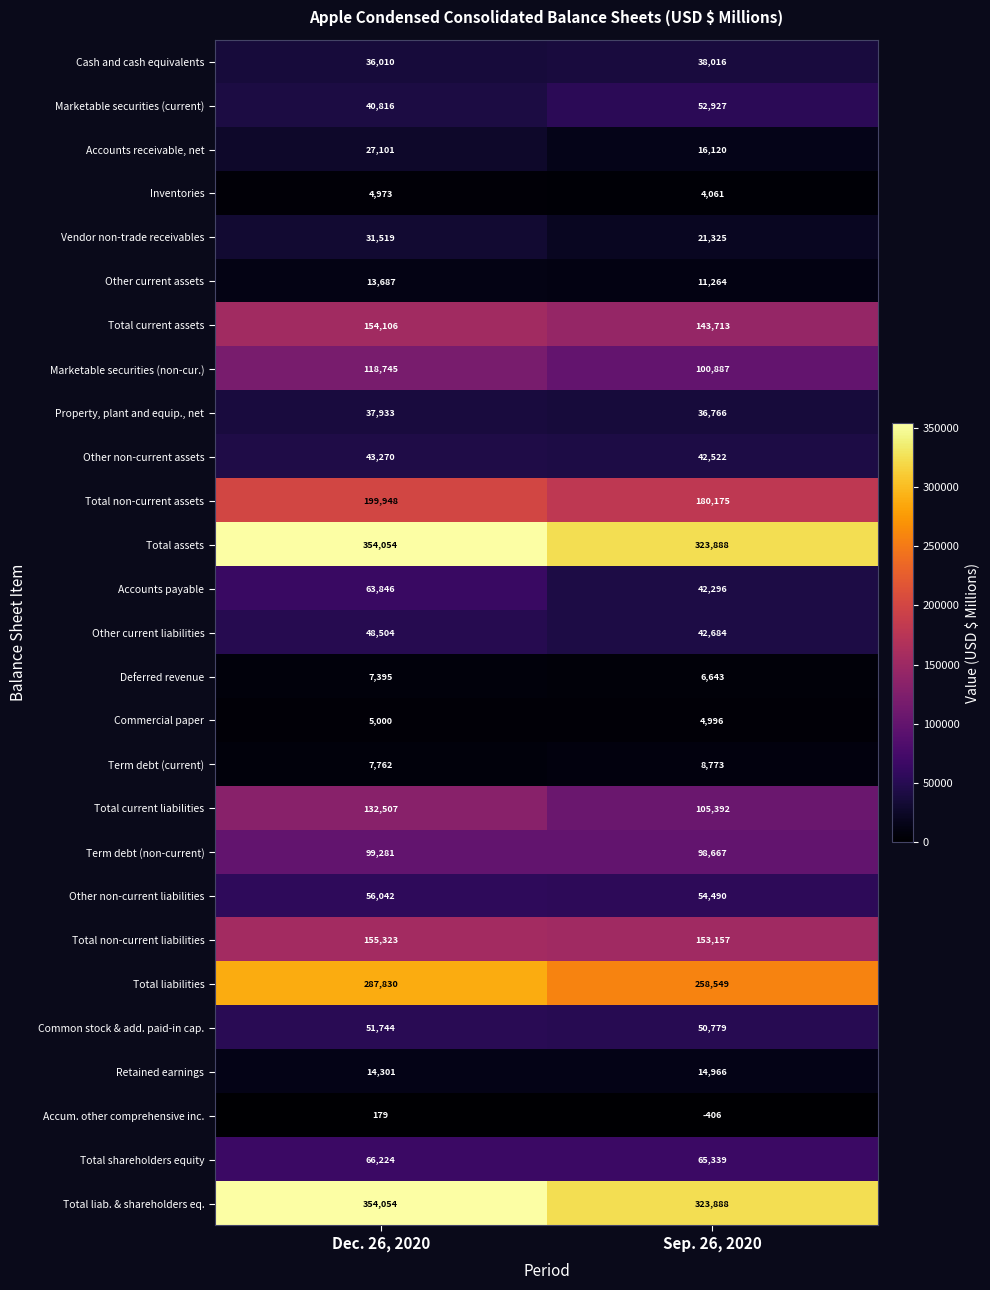

What is the total value across all series at Sep. 26, 2020?

2201877